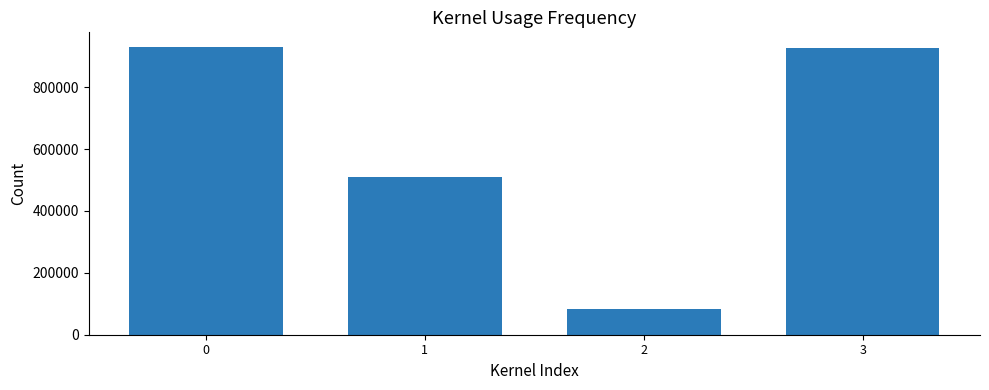

Are the bars grouped side by side (vs. stacked)?

No